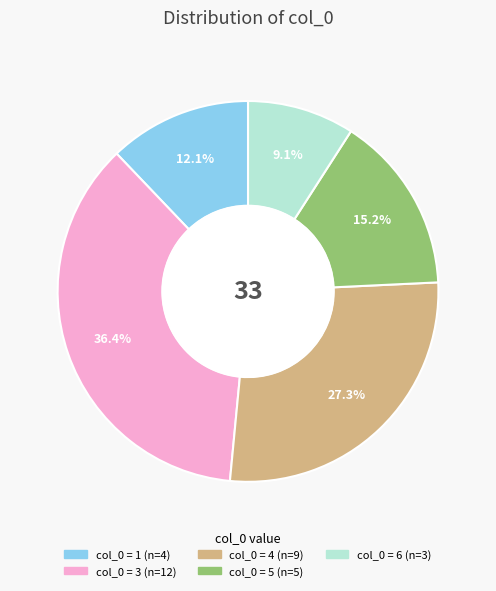

To the nearest percent, what is the average slice percentage?

20%